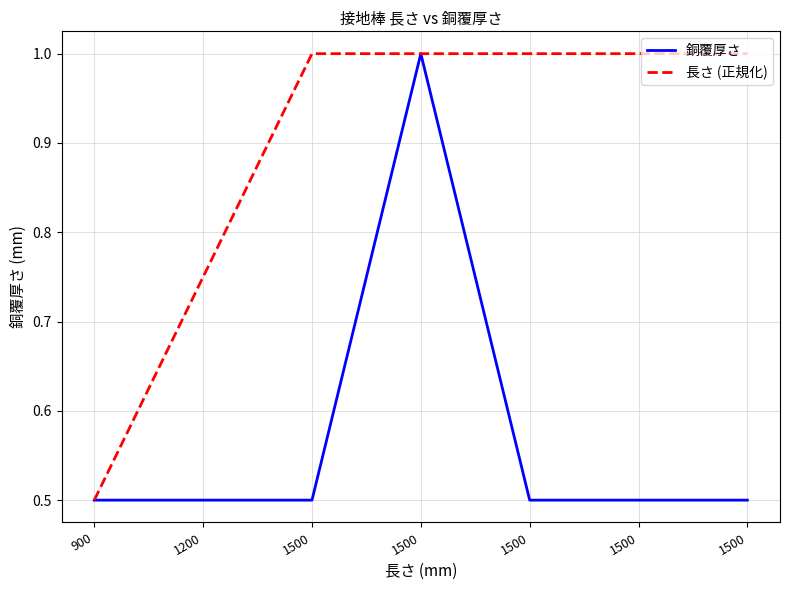

How many categories are shown in the chart?

7